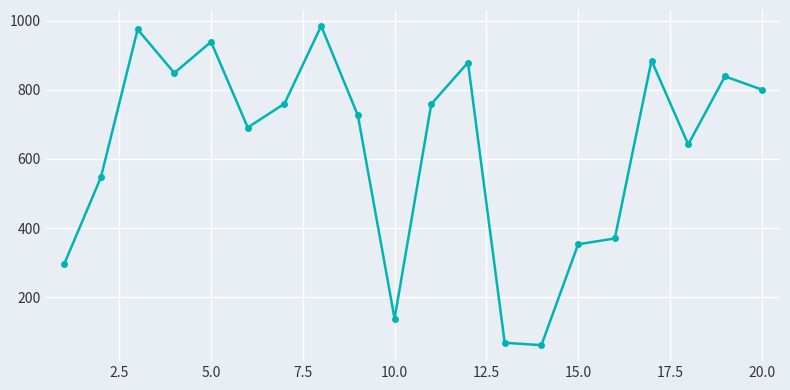

What is the sum of all values?

12563